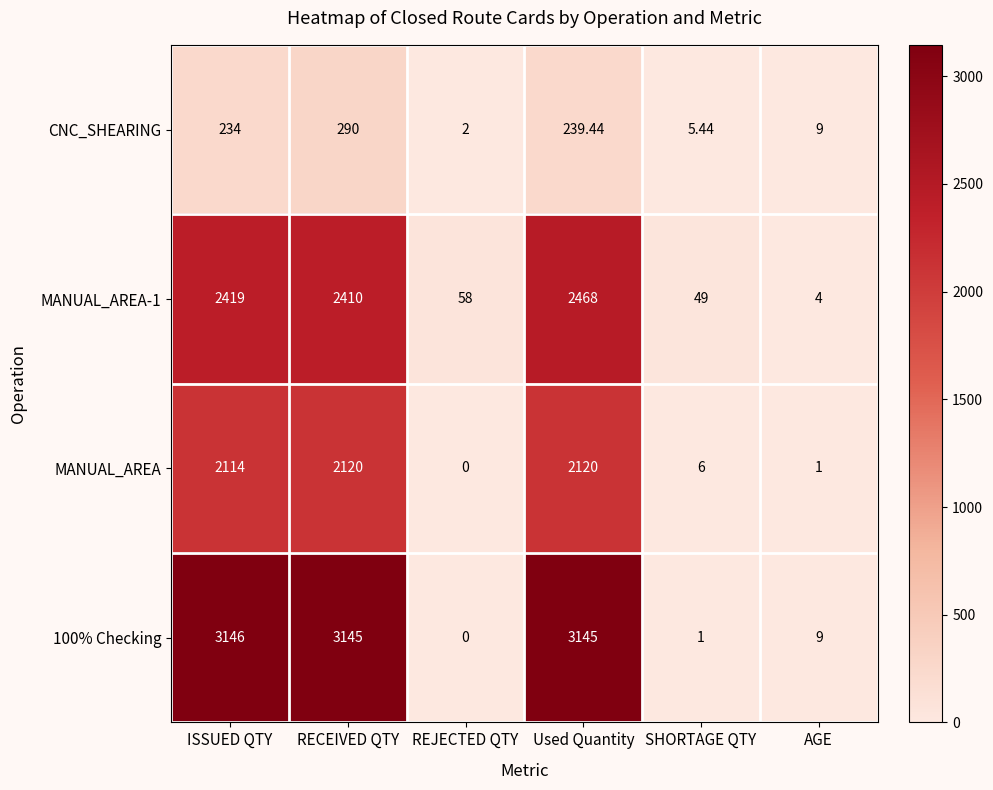

At which category is the sum across all series the highest?

Used Quantity